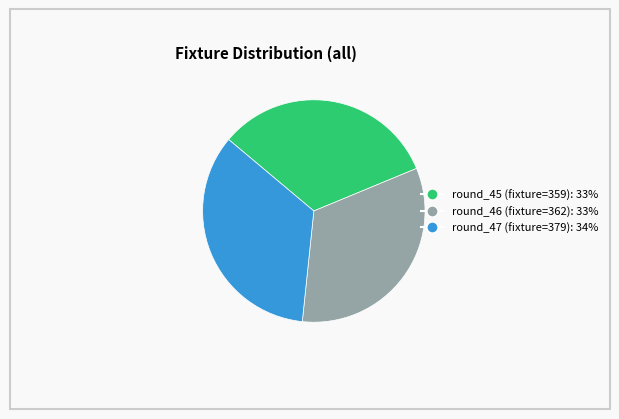

How many slices are in this pie chart?

3